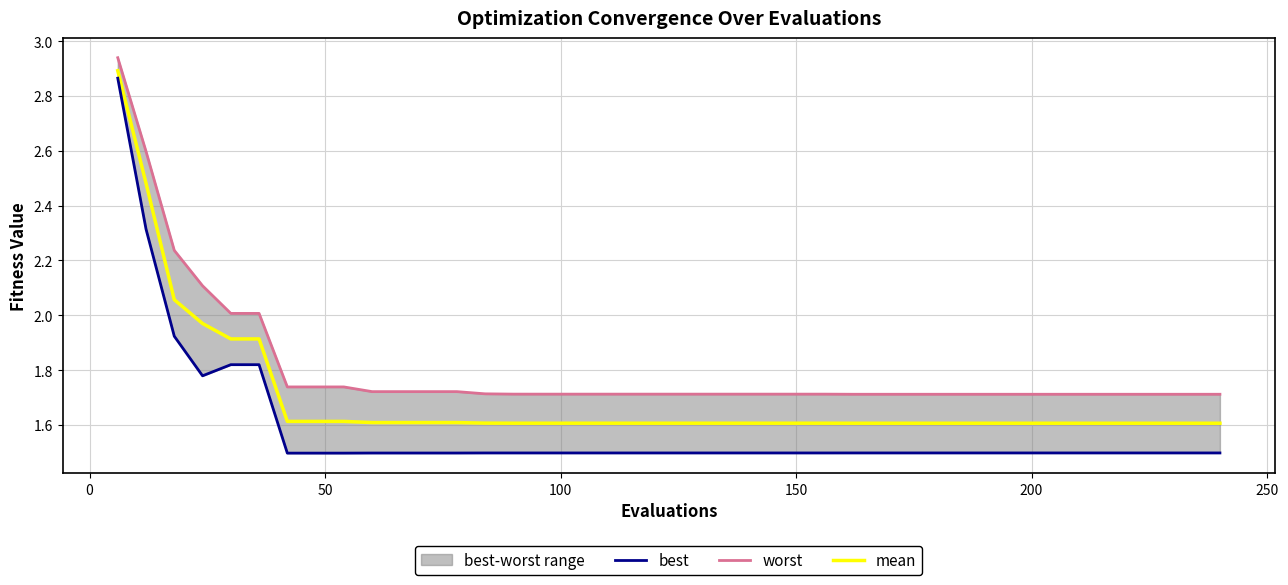

What is the difference between the maximum and minimum values in the best series?

1.4